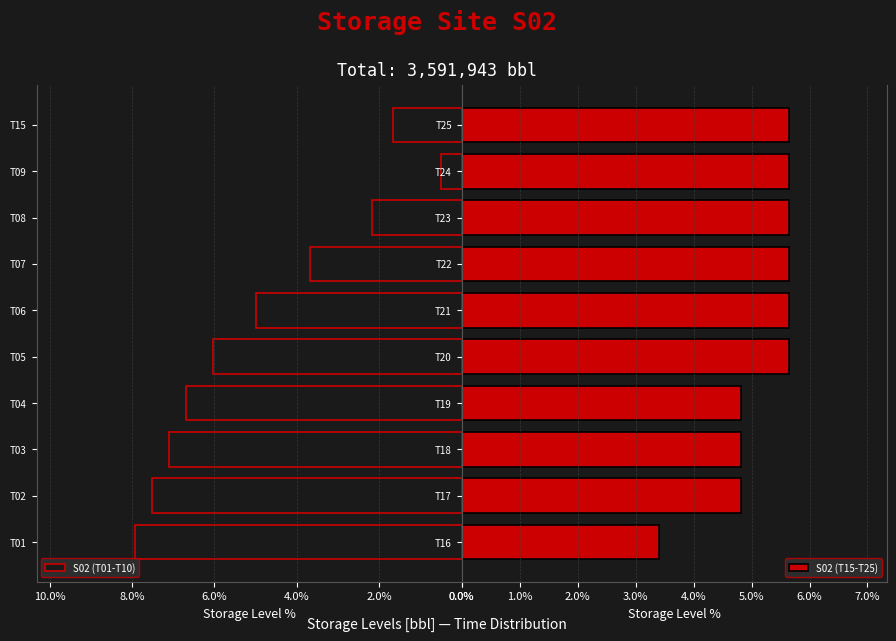

The S02 (T15-T25) series shows 5.6 at T25. True or false?

True